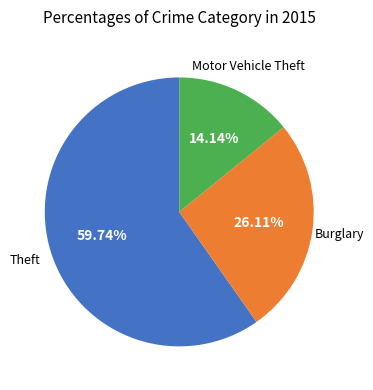

Do Burglary and Motor Vehicle Theft together represent more than half of the pie?

No